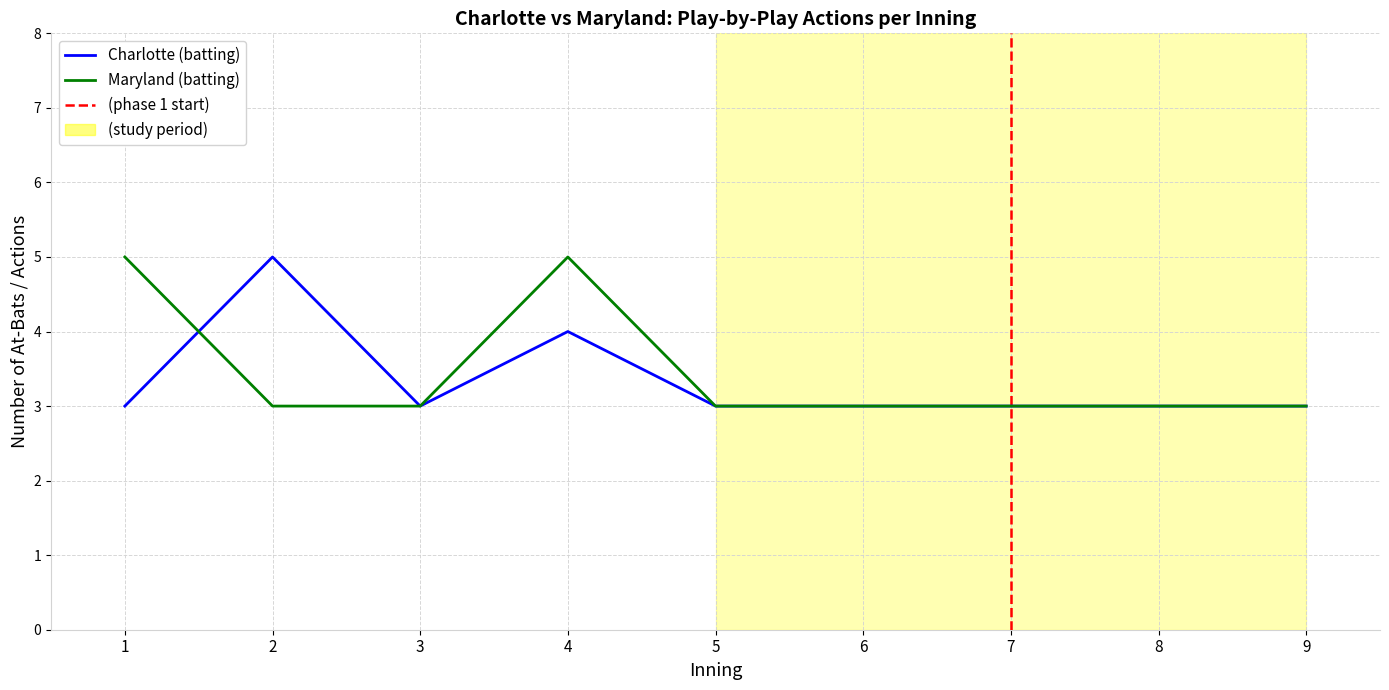

At which label does Charlotte (batting) reach its peak?

2